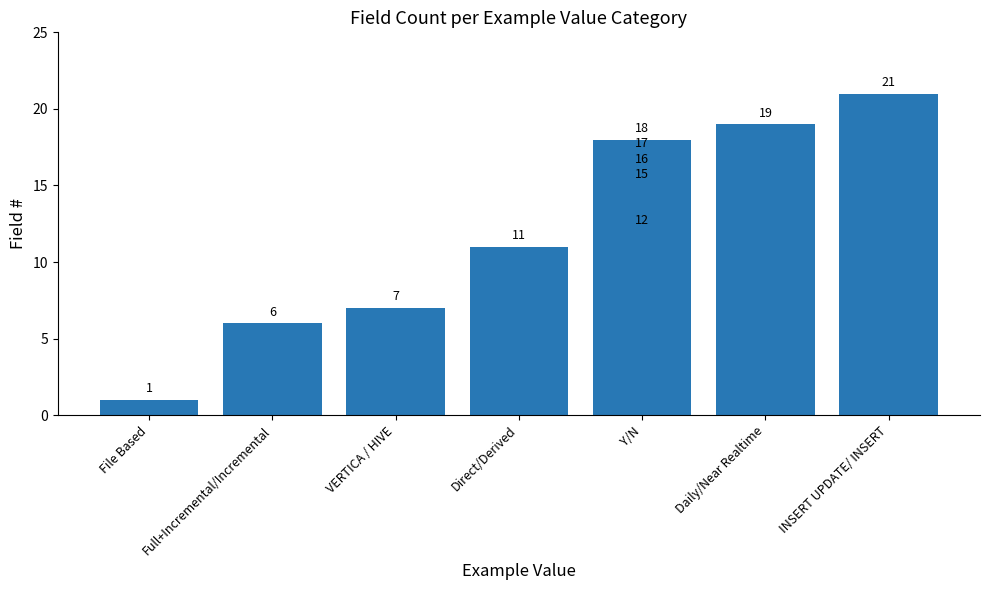

What is the smallest value displayed?

1